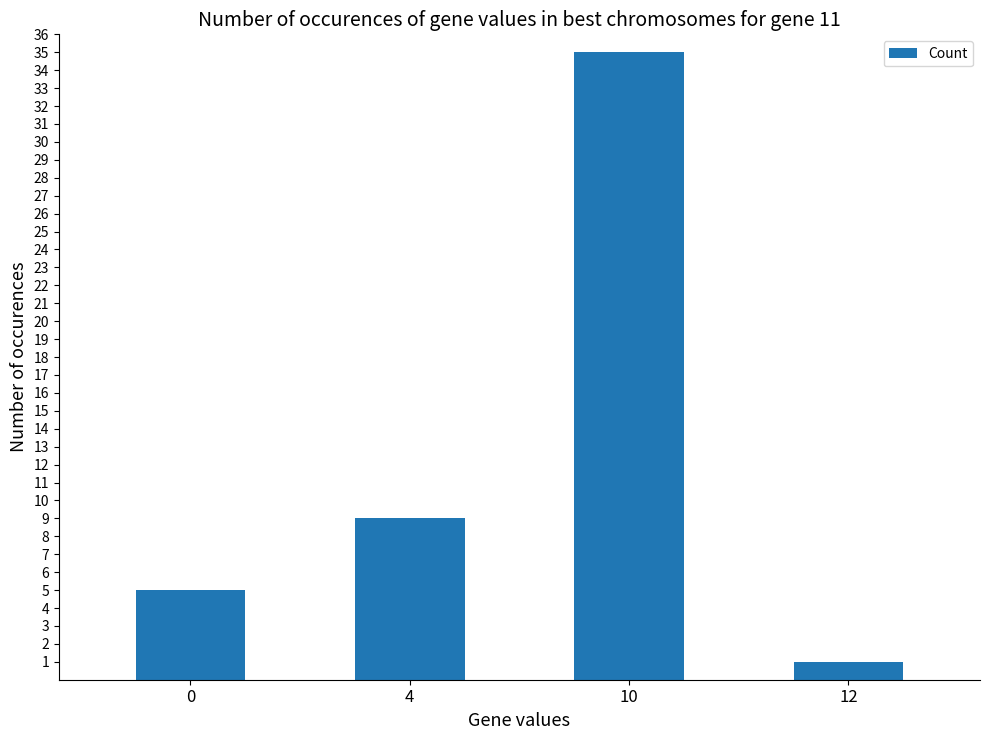

Is it true that the value at 10 is 19?

False